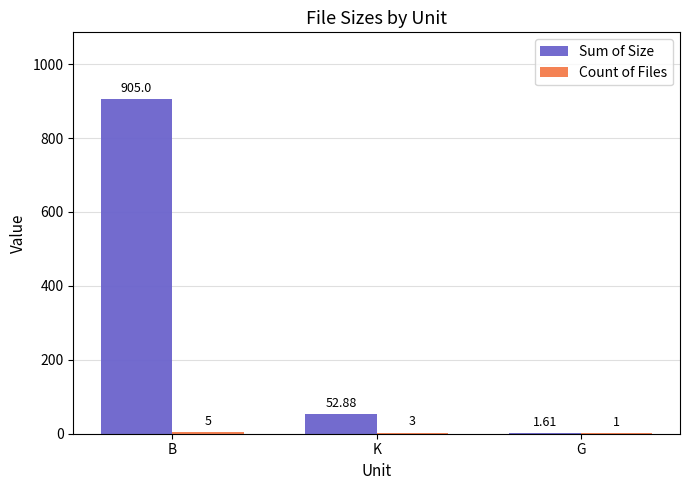

At which category is the sum across all series the highest?

B